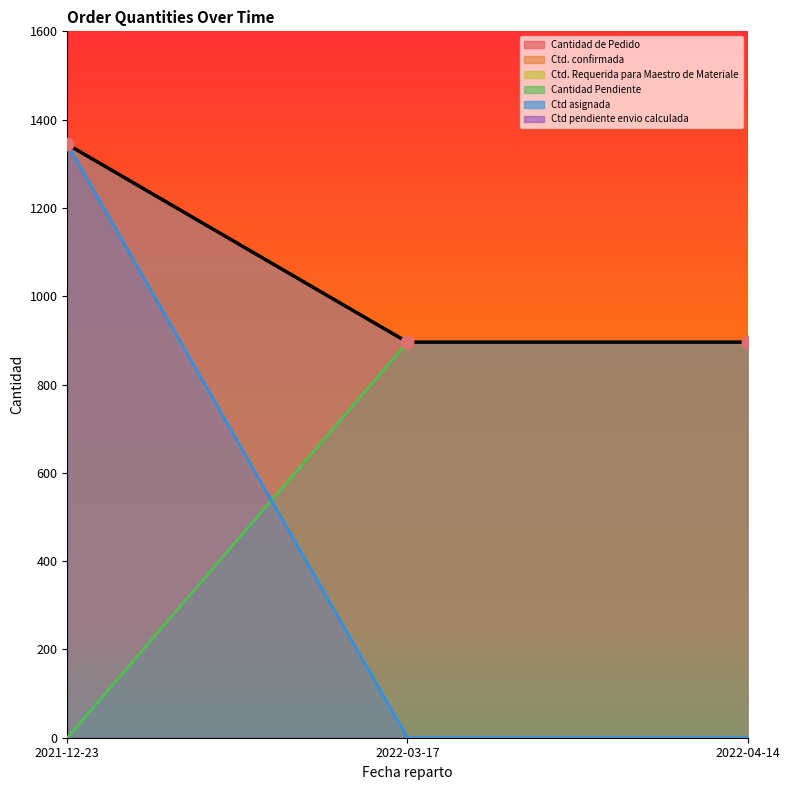

At how many categories does at least one series exceed 973?

1